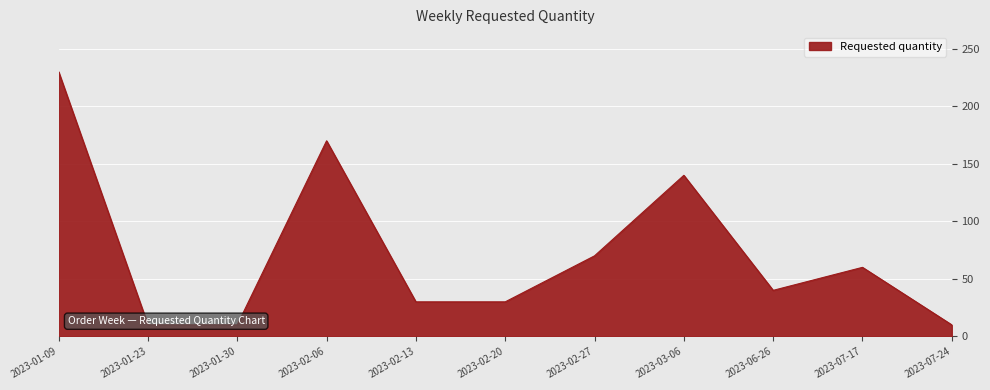

What is the value of the 11th point from the left?

10